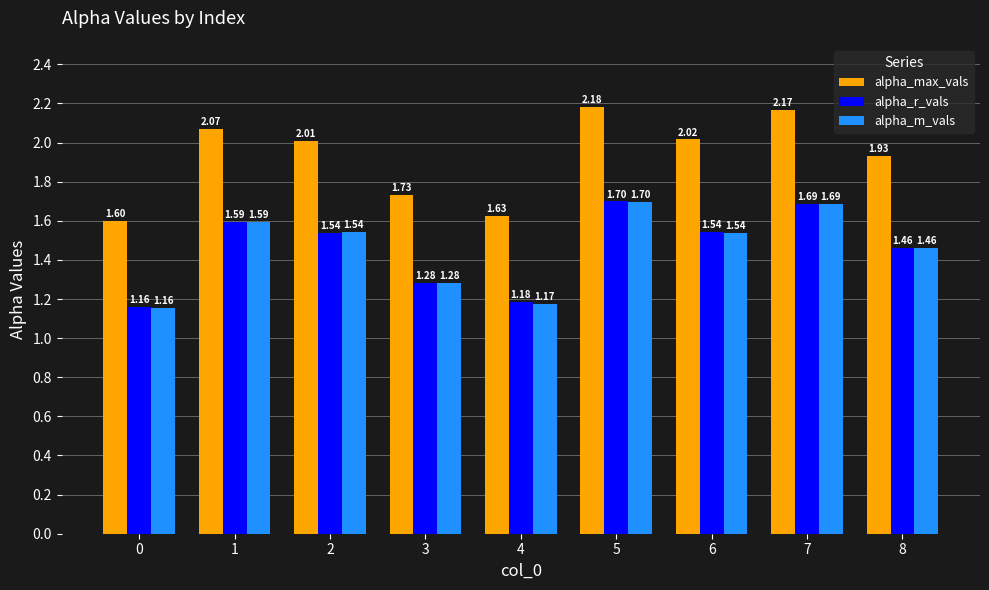

What is the spread (max minus min) of values at 1?

0.5